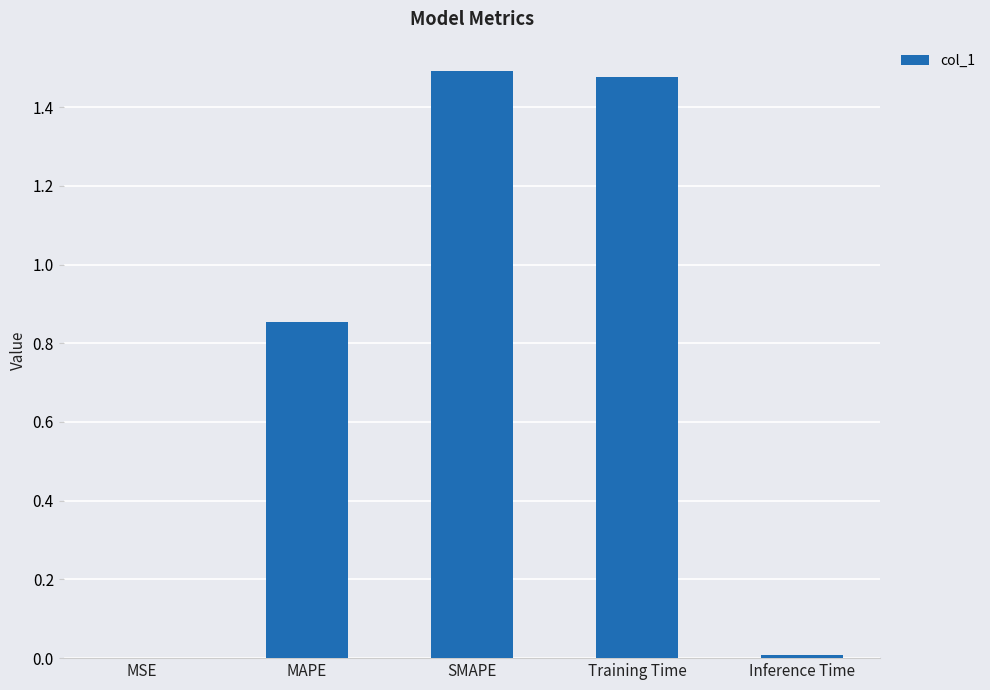

What is the sum of all values?

3.8